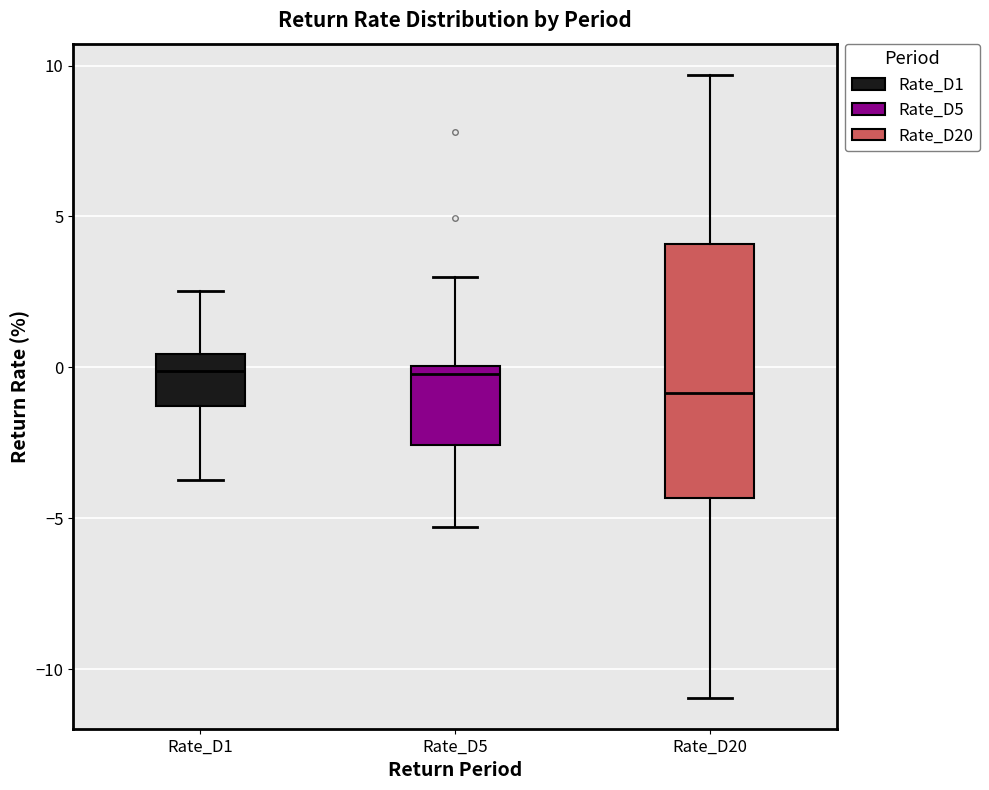

Reading left to right, transcribe this box plot: for each box, give where its median line is, the range the box spans, and where its two whiskers end, as read against the y-axis. The values are not printed on the chart, so give them approximately, as read against the axis.

Rate_D1: median 0.0, box -1.5 to 0.5, whiskers -3.5 to 2.5
Rate_D5: median 0.0 (just below the box's upper edge), box -2.5 to 0.0, whiskers -5.5 to 3.0
Rate_D20: median -1.0, box -4.5 to 4.0, whiskers -11.0 to 9.5